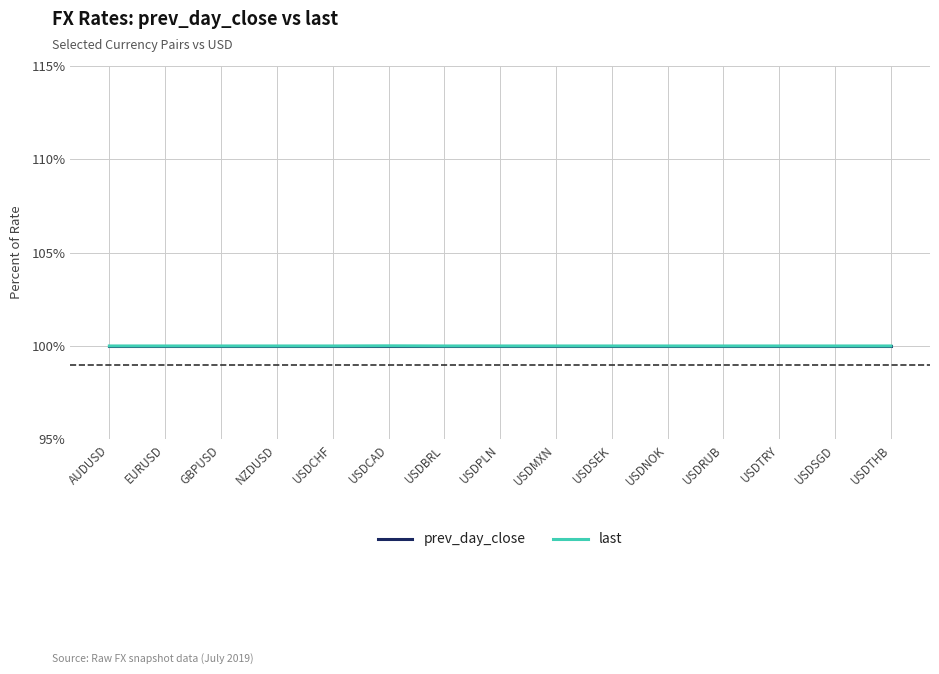

What are all the series names shown in the legend?

prev_day_close, last